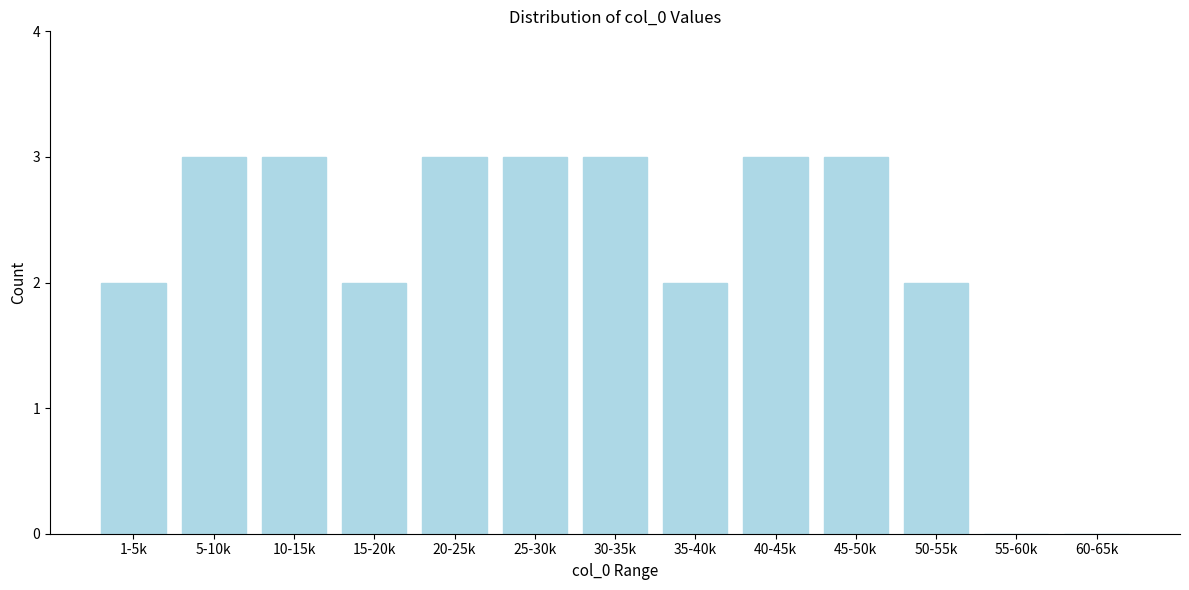

Reading left to right, list all the values displayed in this chart.

1-5k=2	5-10k=3	10-15k=3	15-20k=2	20-25k=3	25-30k=3	30-35k=3	35-40k=2	40-45k=3	45-50k=3	50-55k=2	55-60k=0	60-65k=0